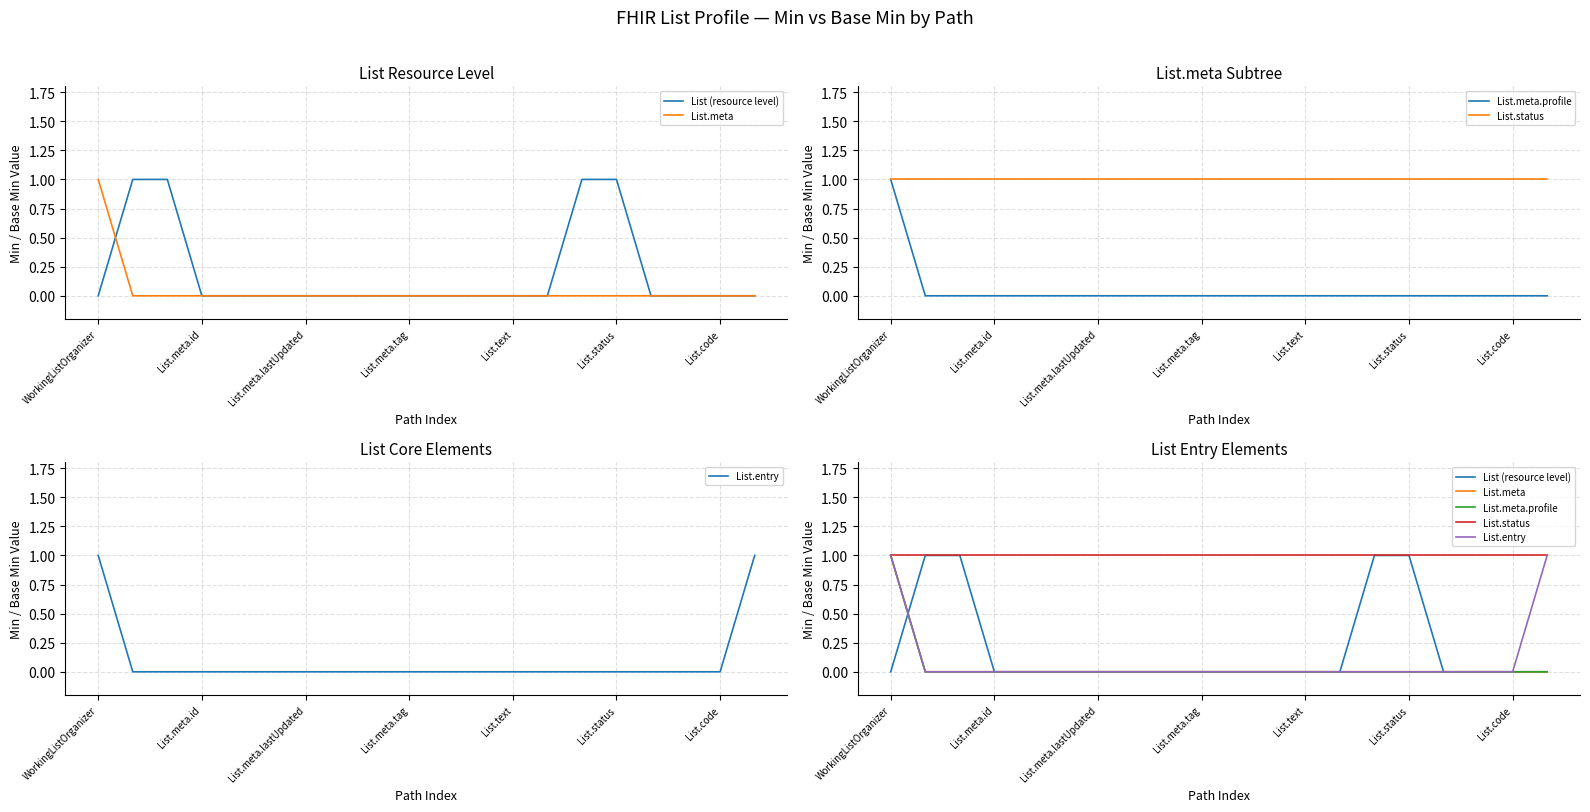

Rank the series by their maximum value, from highest to lowest.

List (resource level), List.meta, List.meta.profile, List.status, List.entry